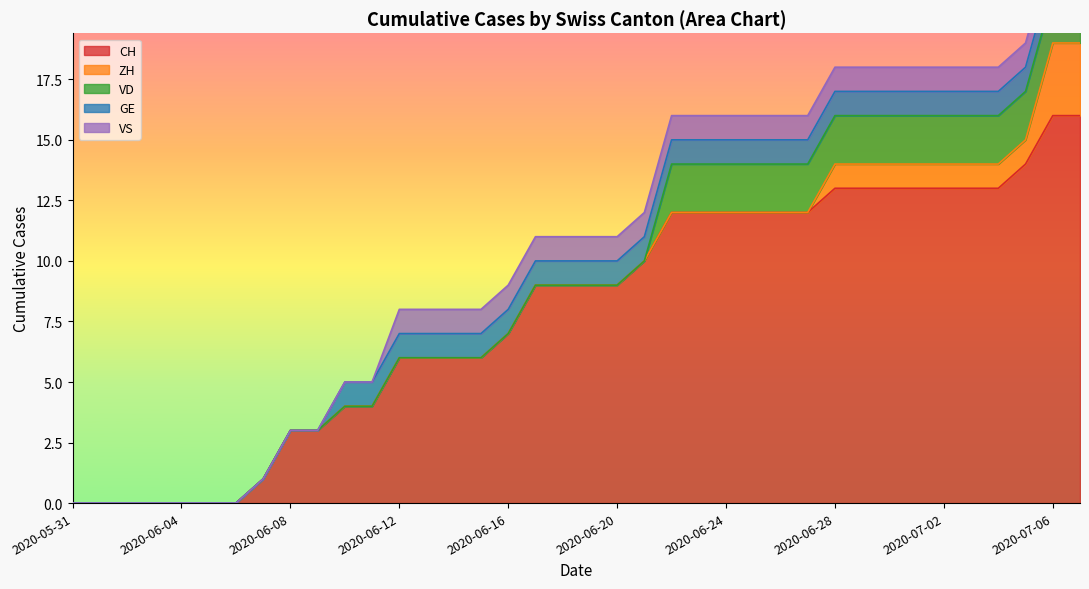

The value of CH at 2020-06-10 is 5. True or false?

False